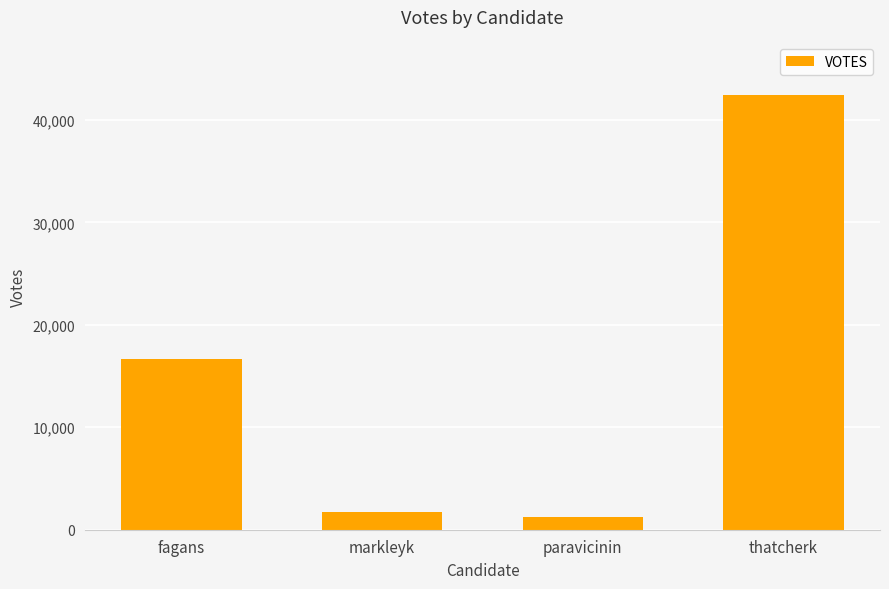

What is the difference between the second highest and second lowest values?

14935